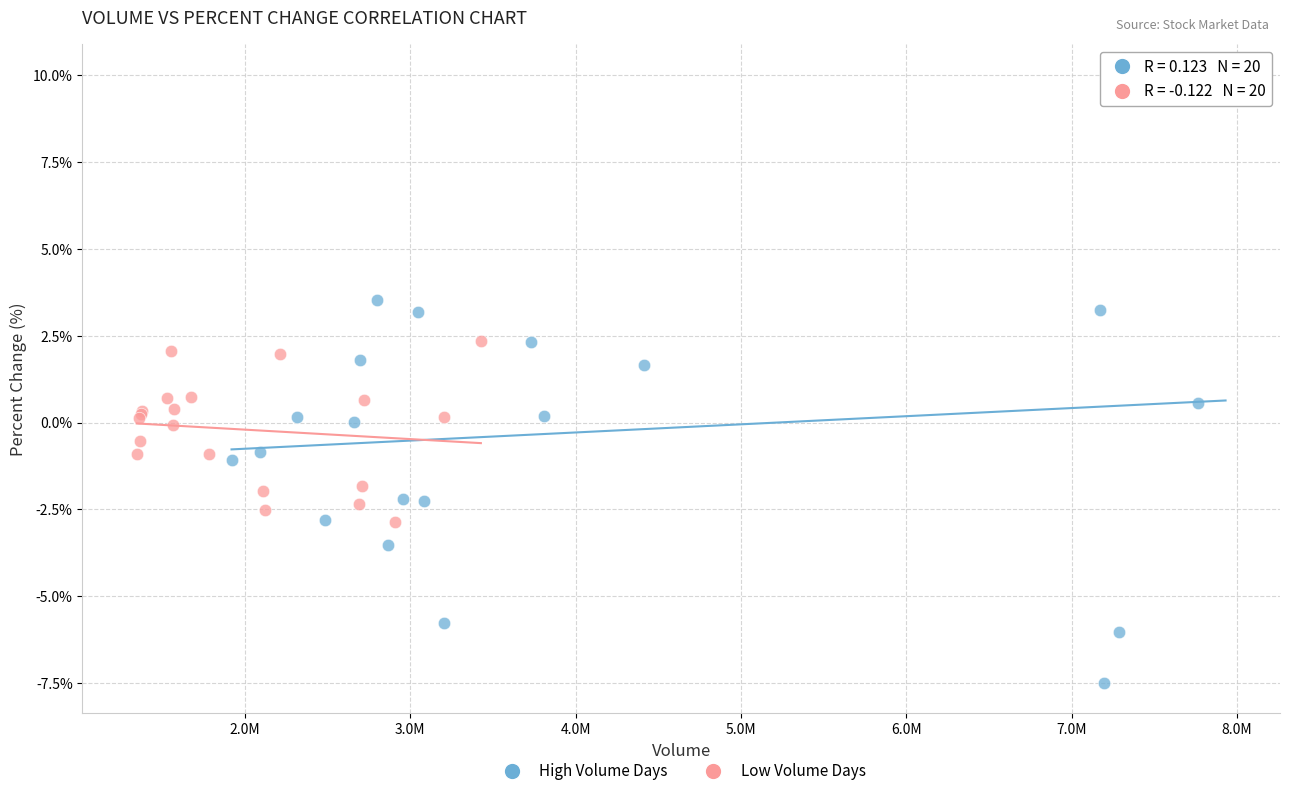

Which series contains the lowest Y value?

High Volume Days